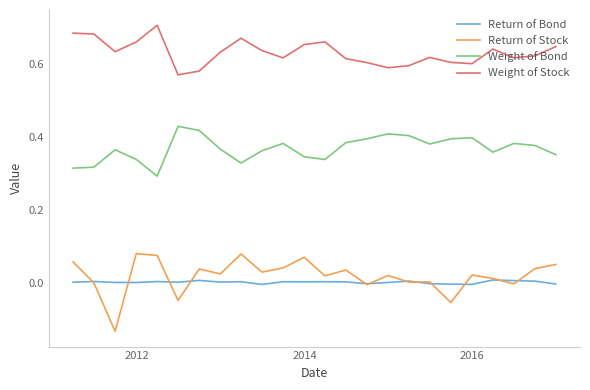

Does the chart display data point markers on the line(s)?

No